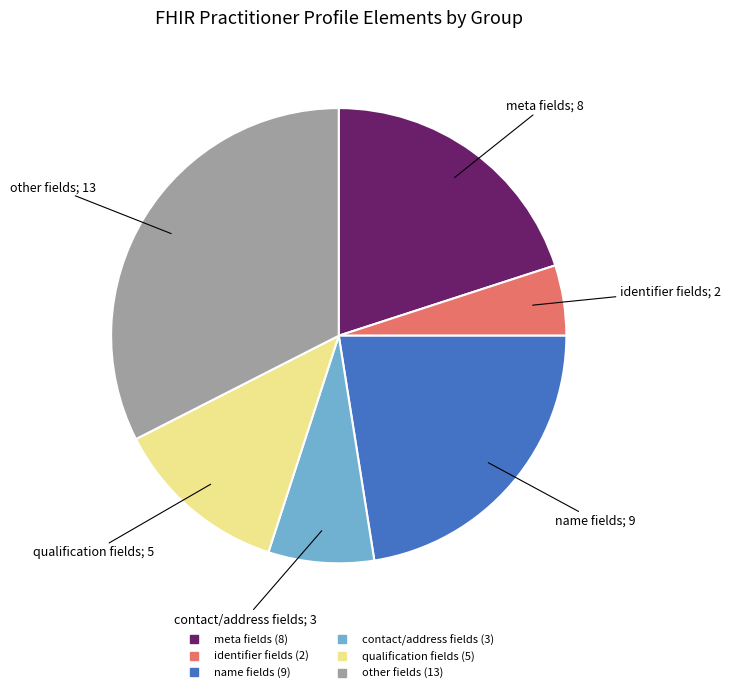

Is there a majority slice in this chart?

No